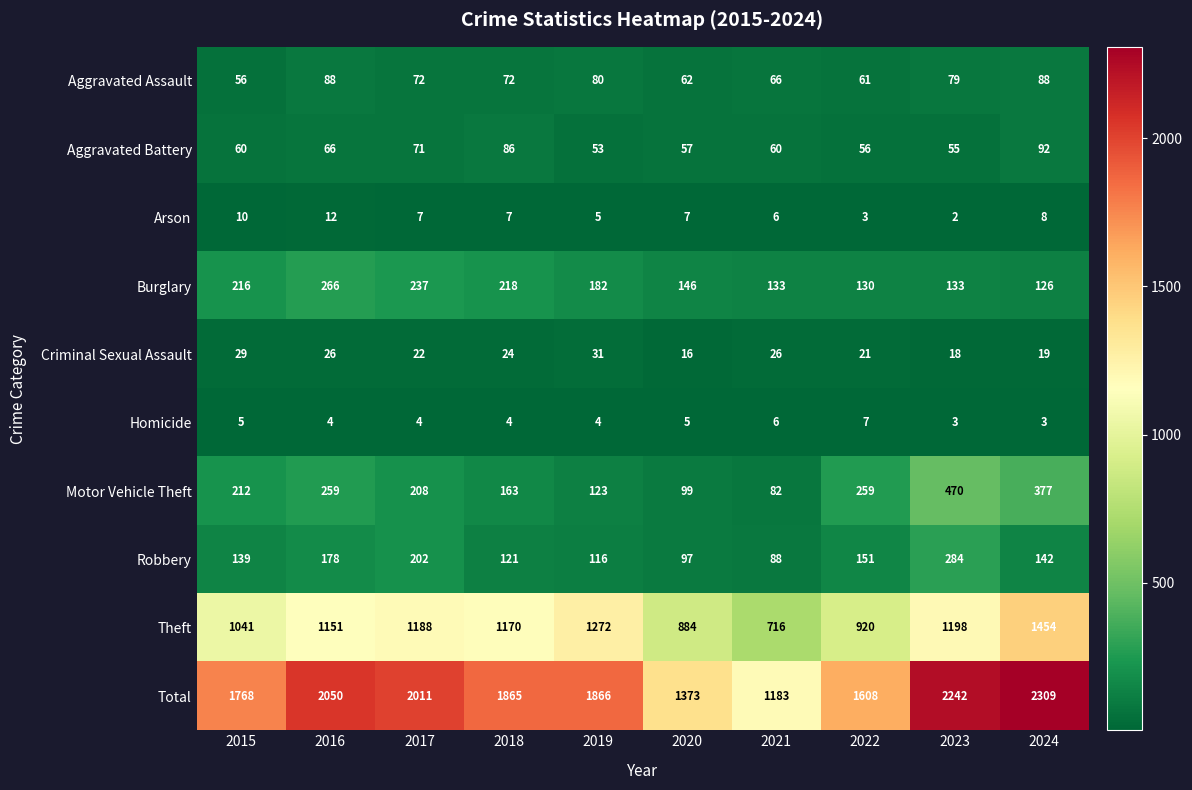

At 2015, list the series in order from smallest to largest.

Homicide, Arson, Criminal Sexual Assault, Aggravated Assault, Aggravated Battery, Robbery, Motor Vehicle Theft, Burglary, Theft, Total